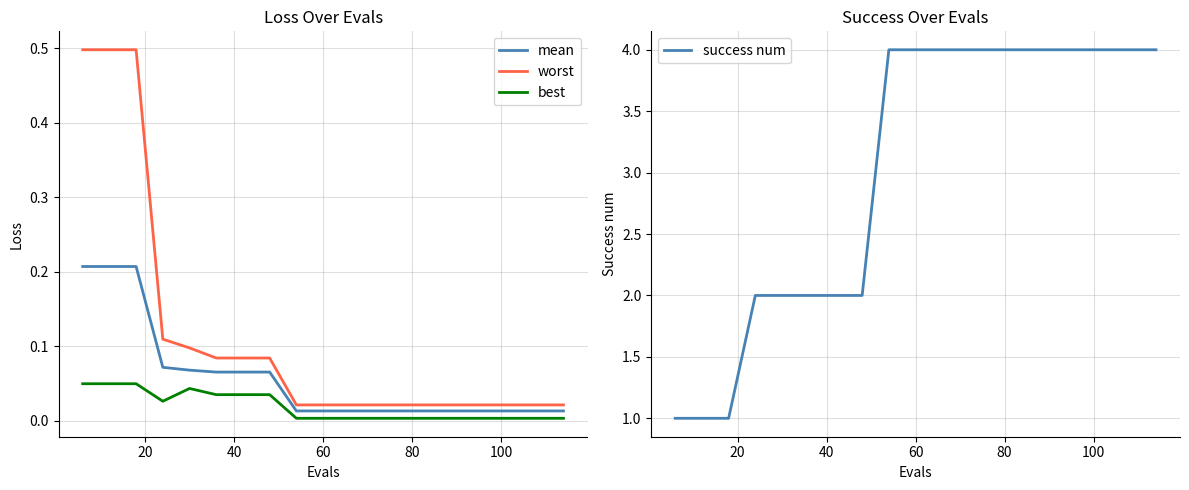

True or false: success num and worst cross at least once.

False